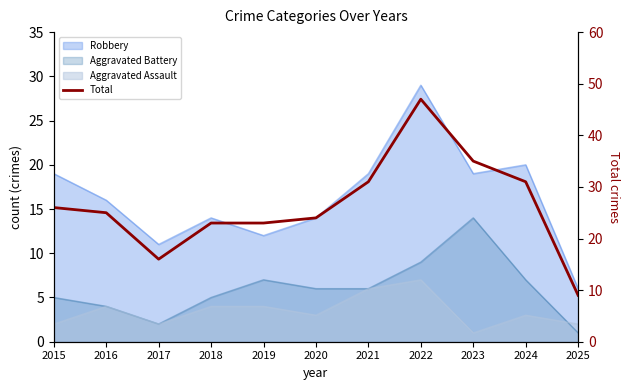

Which label corresponds to the largest value in the chart?

2022